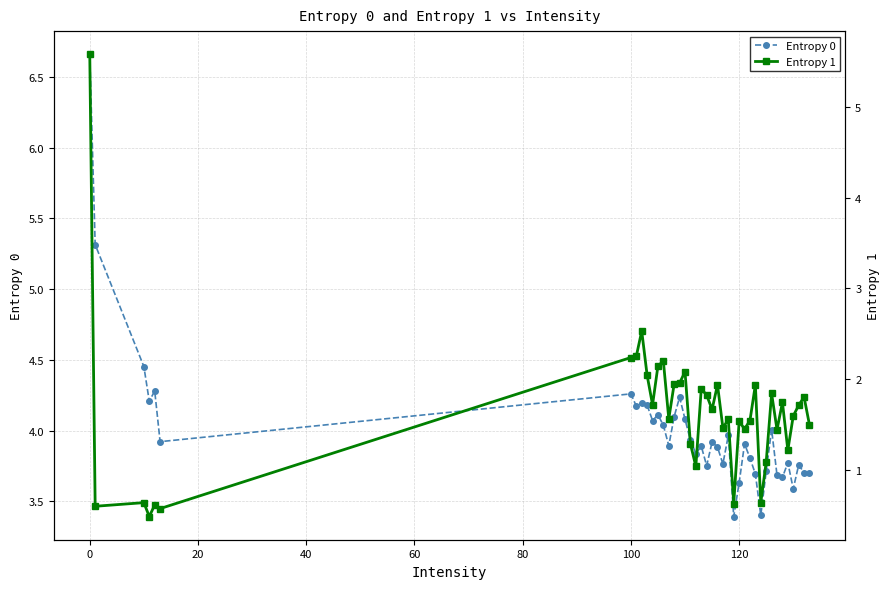

In Entropy 0, how many points are higher than both neighbors (excluding endpoints)?

12